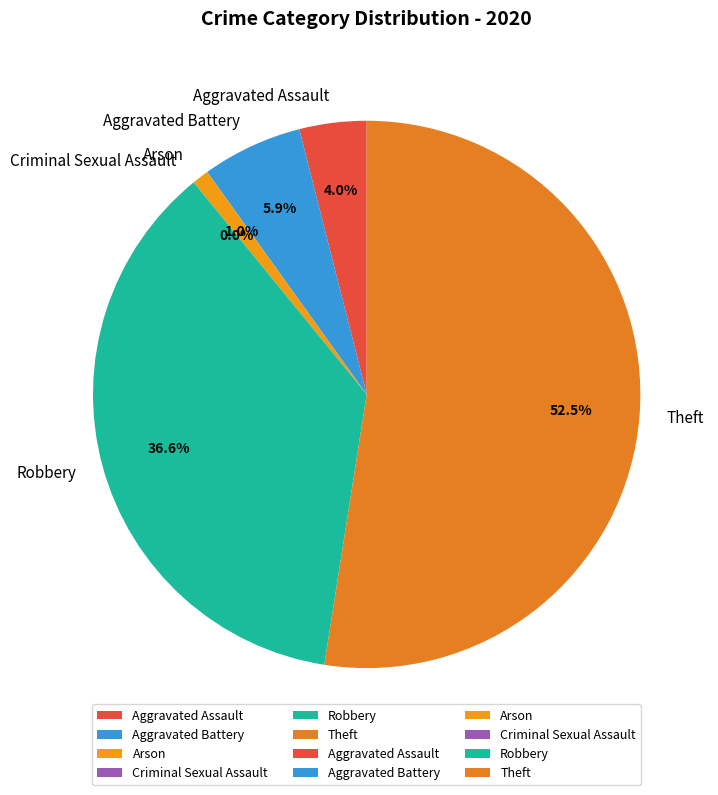

Which category has the biggest portion of the pie?

Theft